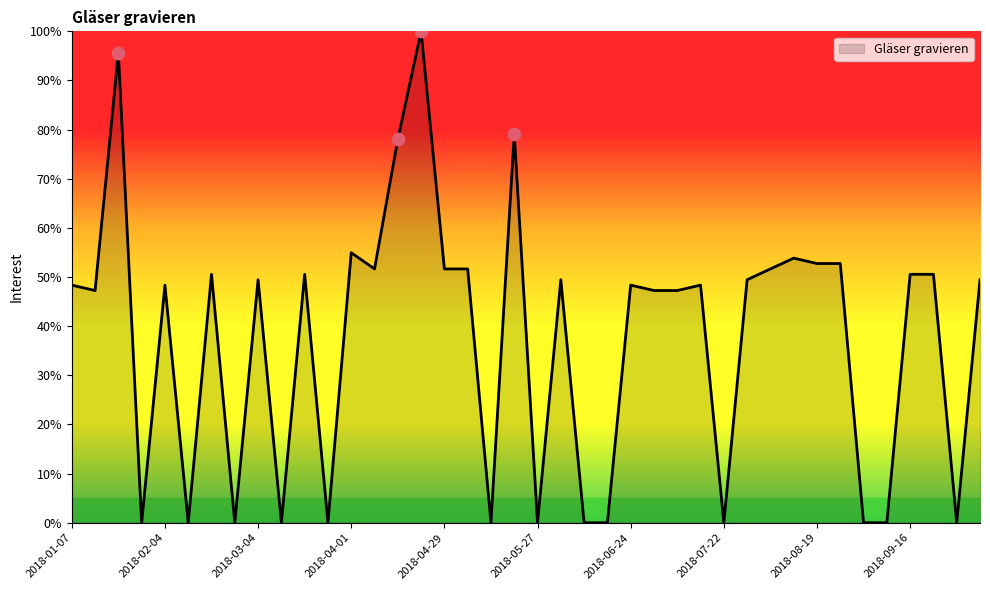

What is the maximum value shown in the chart?

100.0